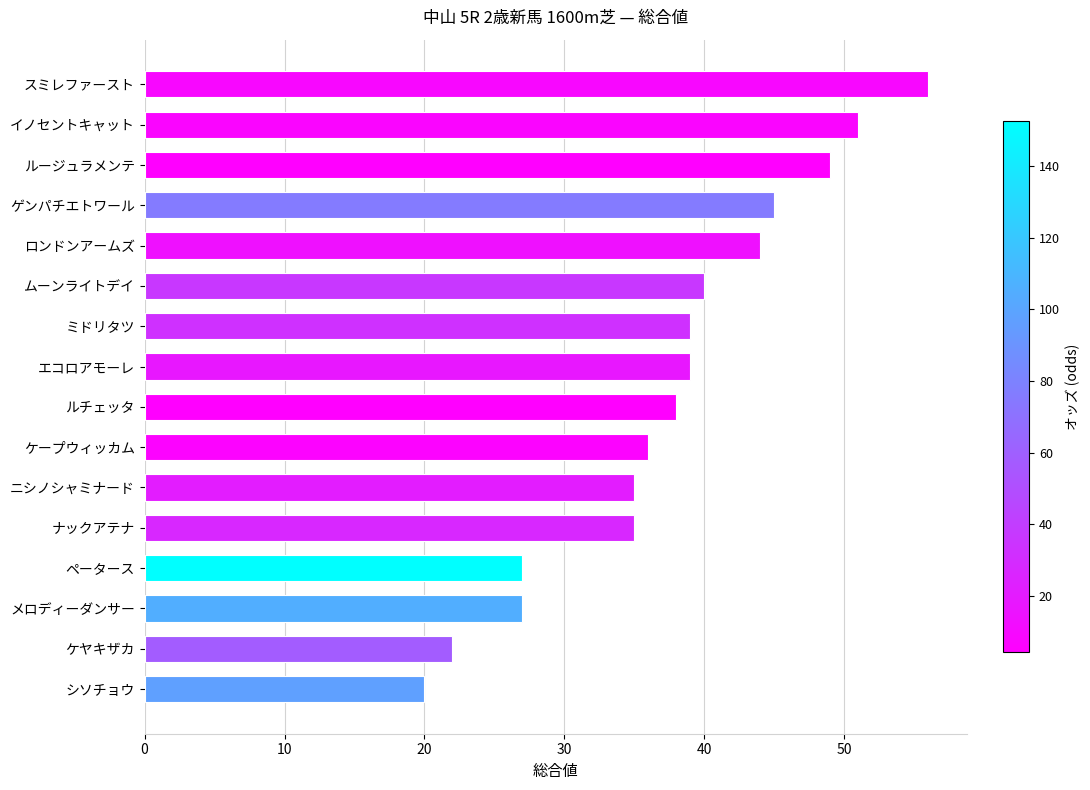

What is the greatest value displayed?

56